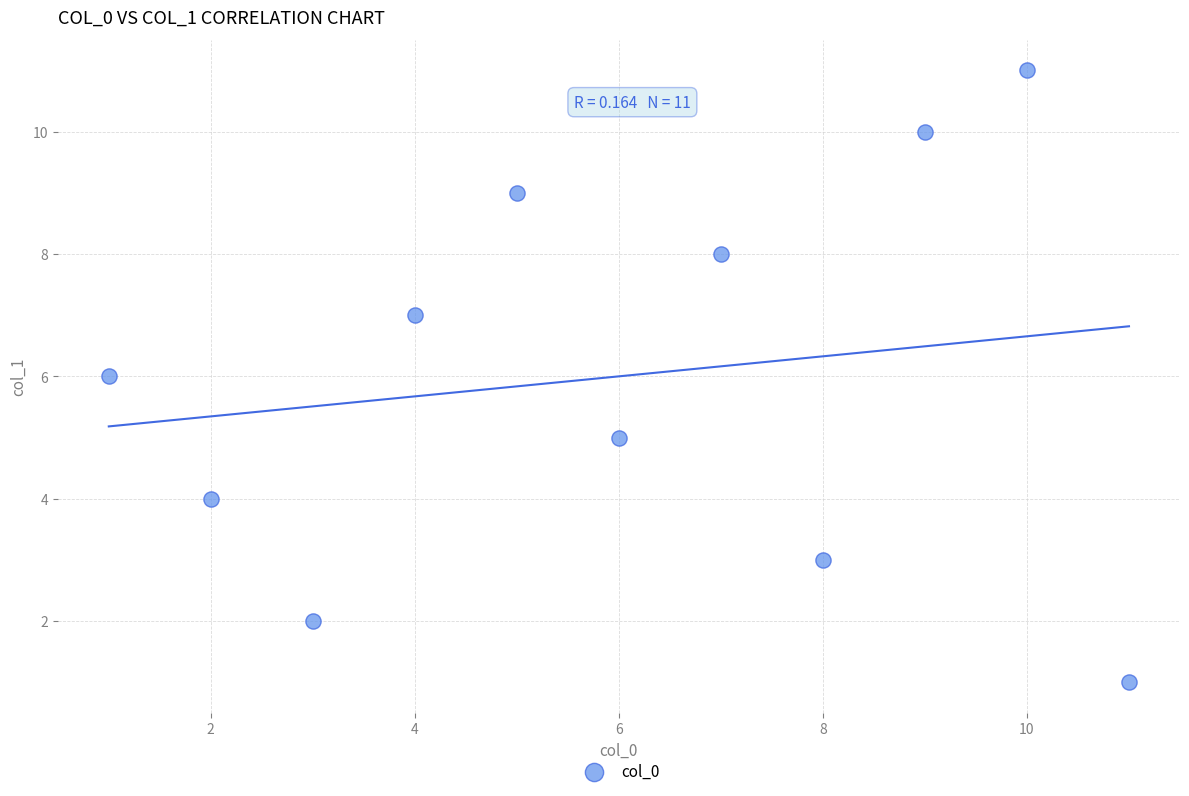

What is the average Y value?

6